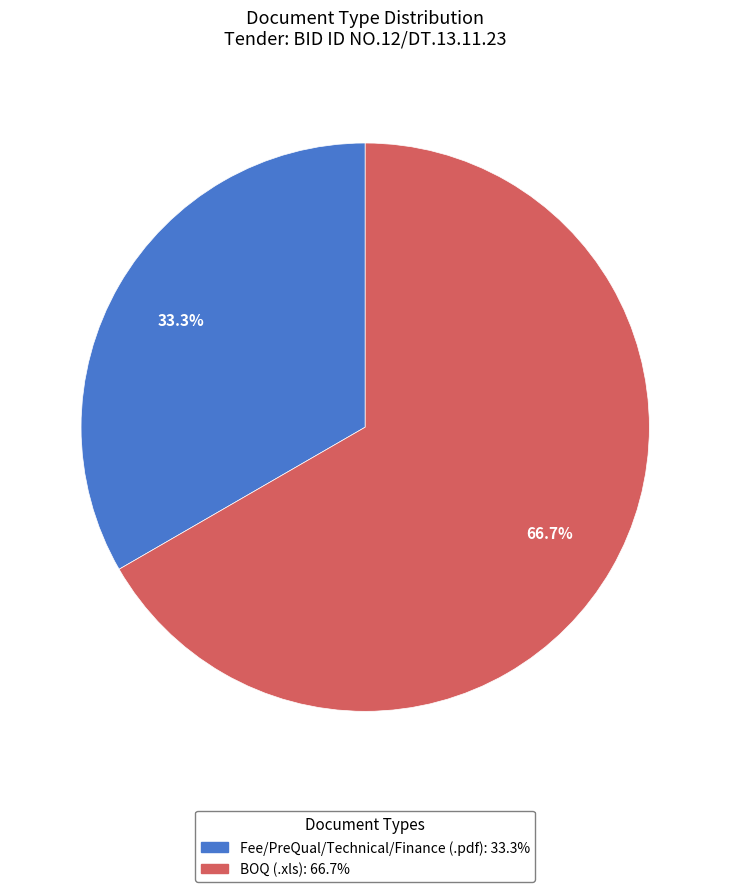

Which category accounts for the majority?

BOQ (.xls)